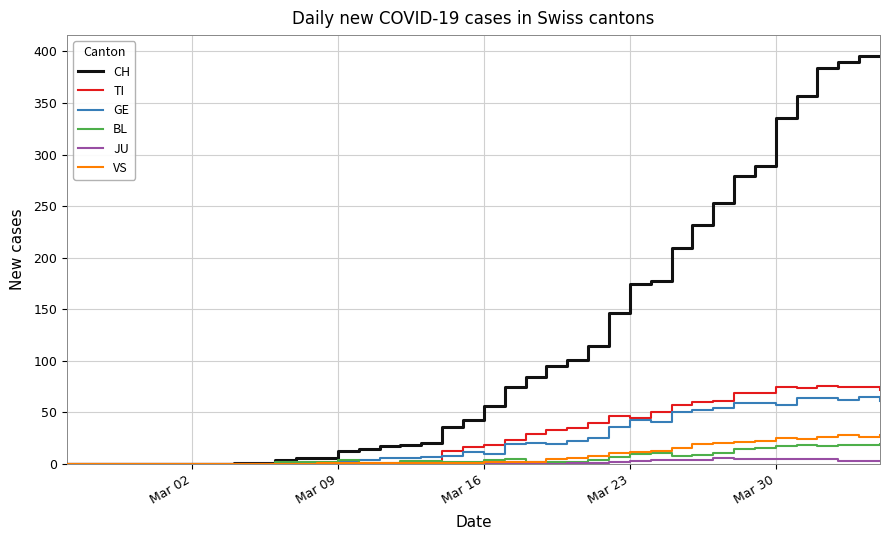

Which series has the largest total across all categories?

CH